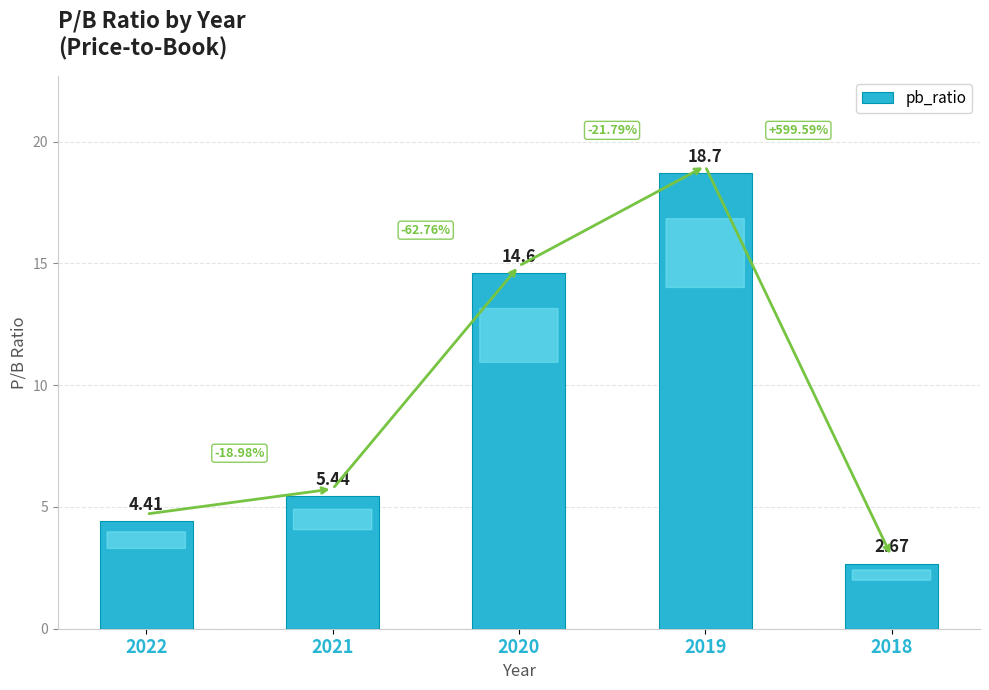

How many bars are there in total?

5